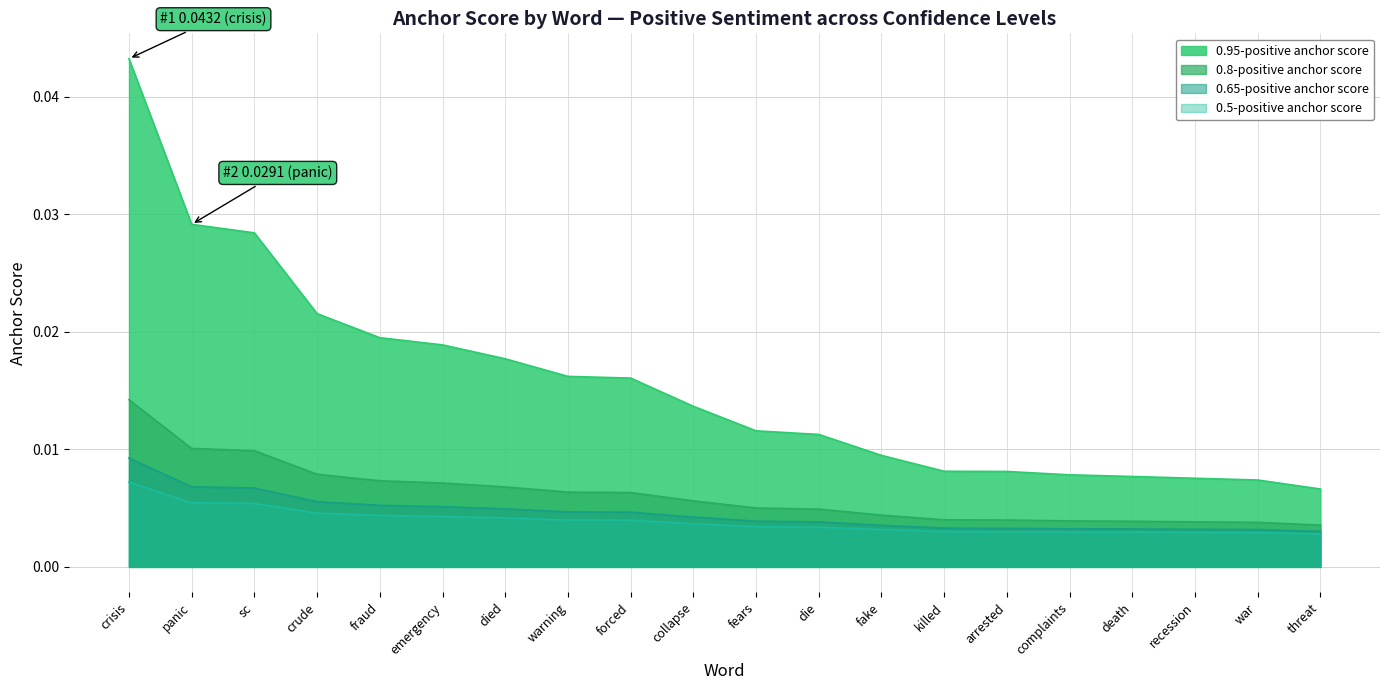

Which label corresponds to the largest value in the chart?

crisis